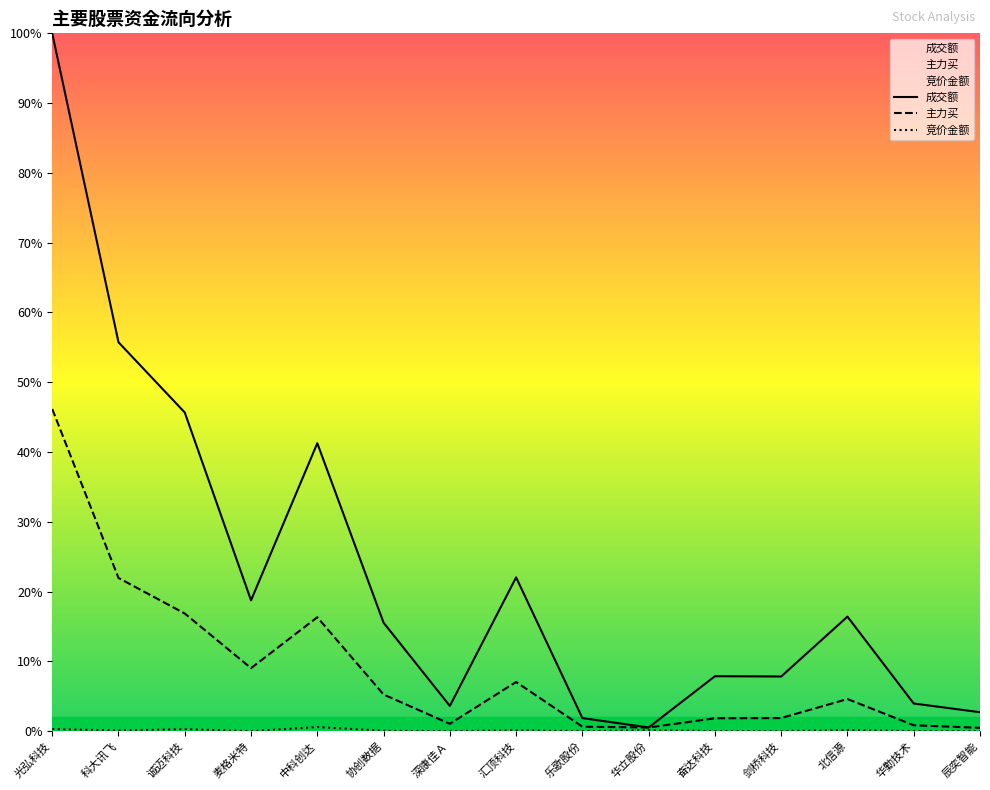

At which label does 成交额 reach its peak?

光弘科技